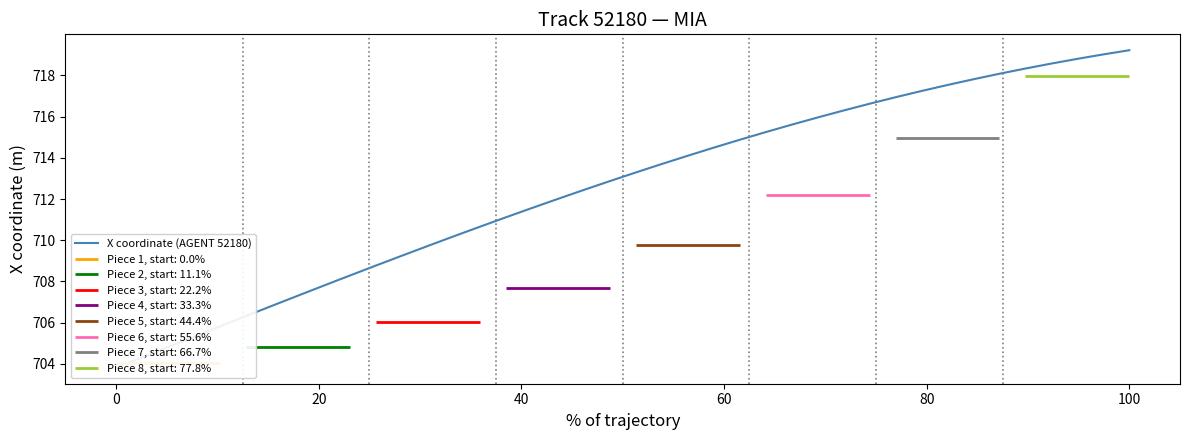

What is the average value?

712.5